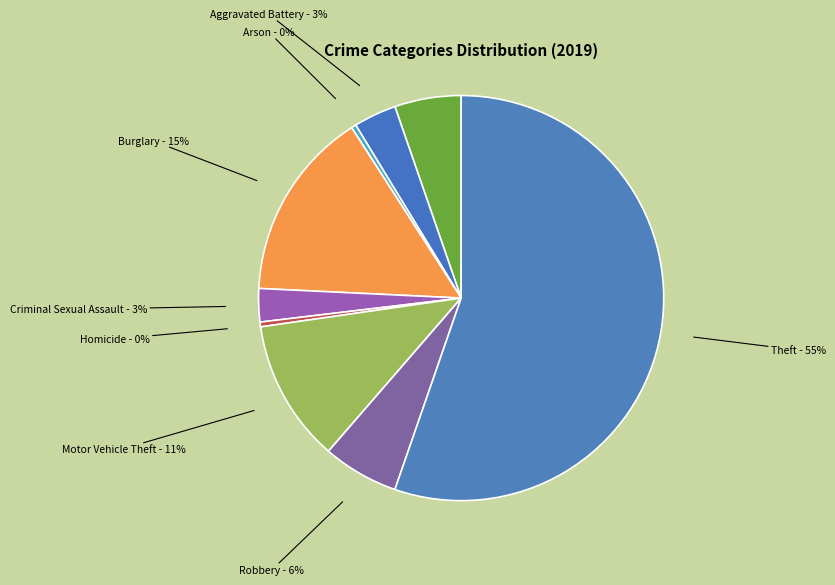

Count the number of slices in the pie.

9